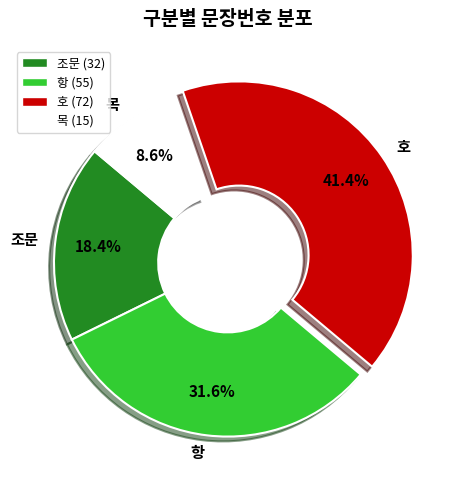

What is the ratio of the value at 조문 to the value at 항?

0.6